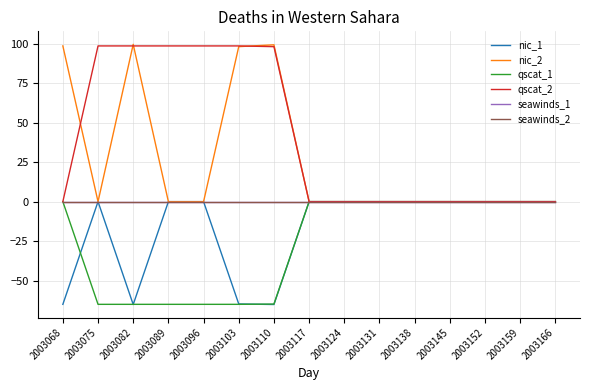

At how many categories does at least one series exceed 94?

7